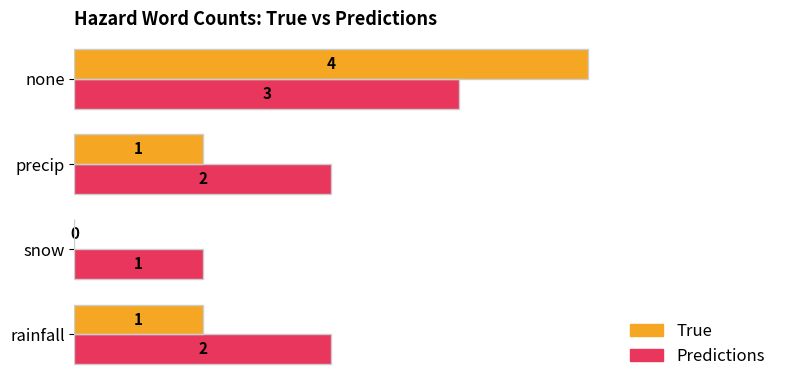

At which category does the chart reach its peak across all series?

none